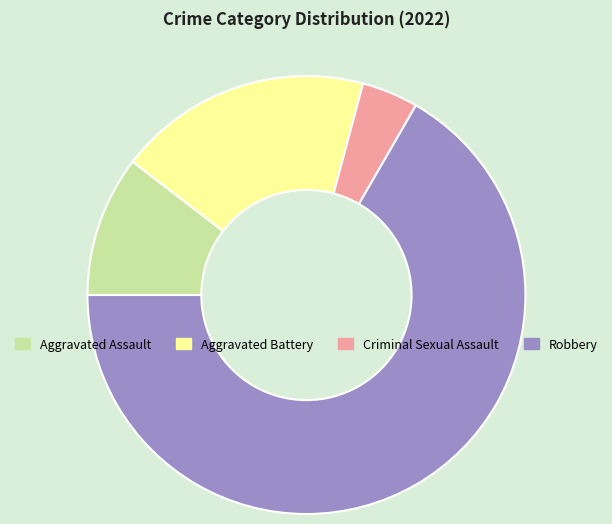

Does Robbery represent more than half of the total?

Yes